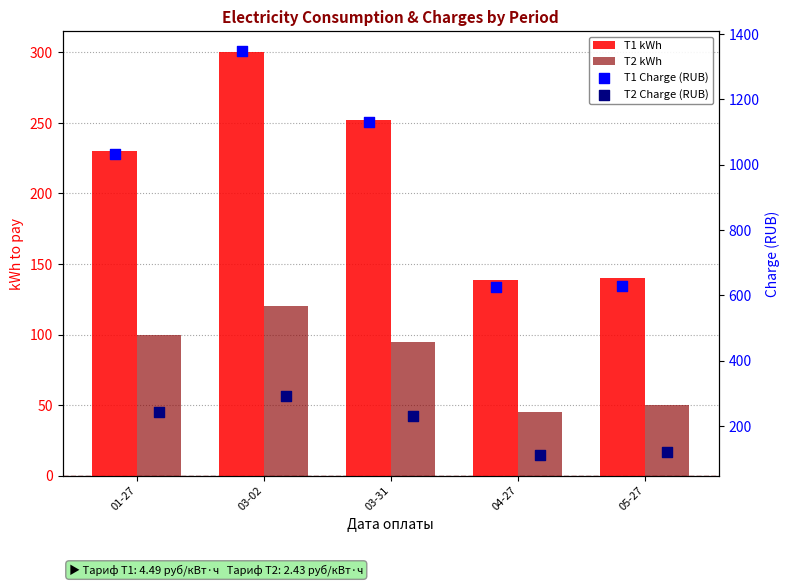

Is the value of T1 Charge (RUB) at 05-27 greater than the value of T1 kWh at 03-31?

Yes